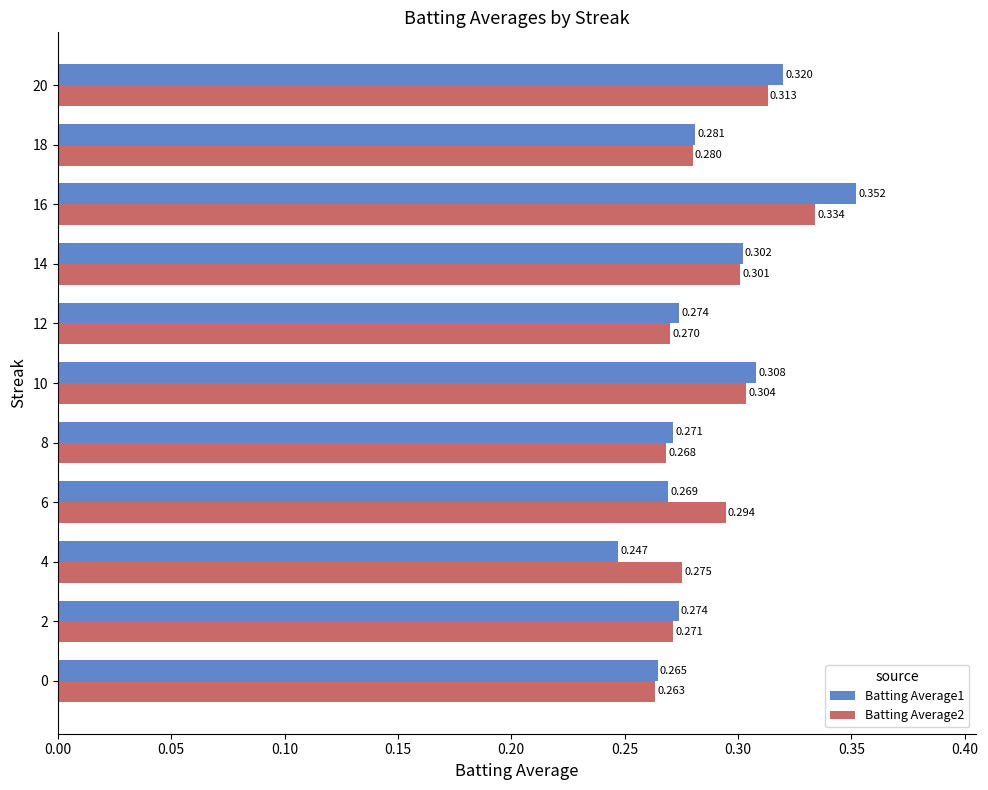

Is the value of Batting Average1 at 16 greater than the value of Batting Average2 at 12?

Yes